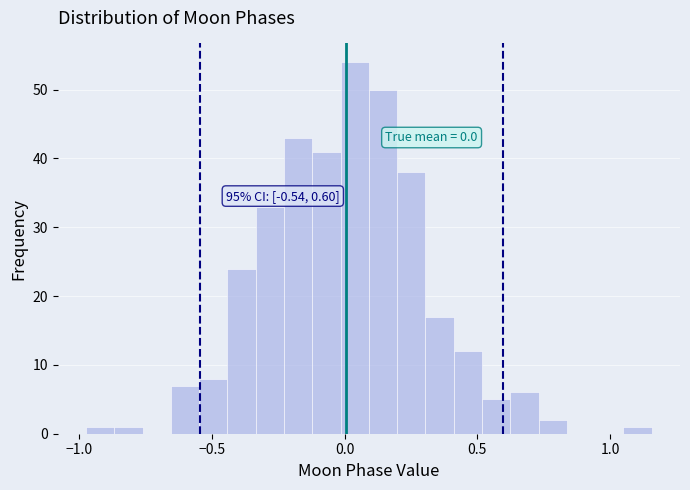

Around what value on the x-axis is the tallest bar? Give the approximate position of its centre, as read against the axis.

0.05